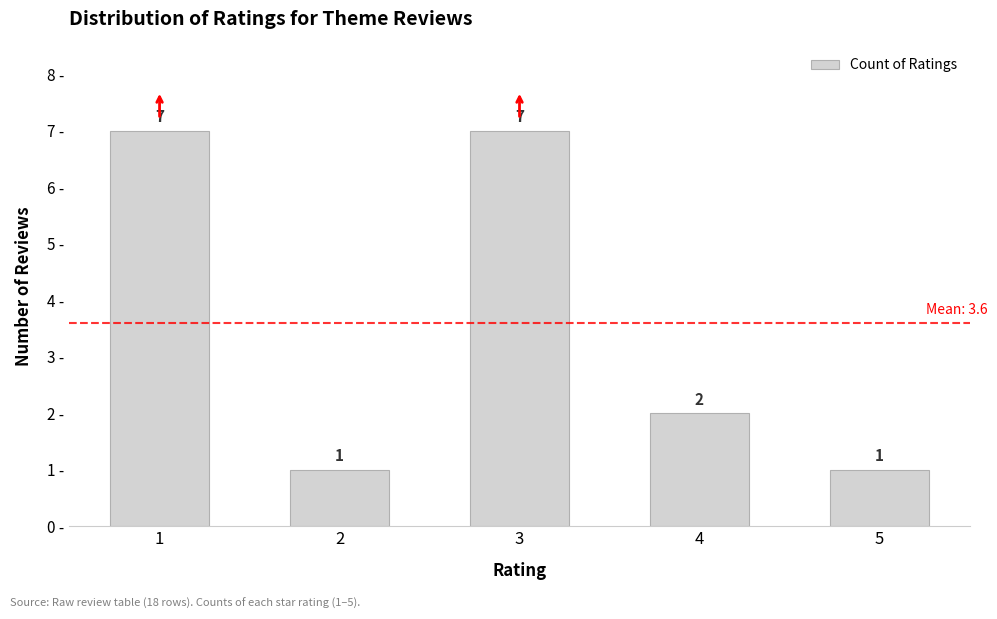

What is the greatest value displayed?

7